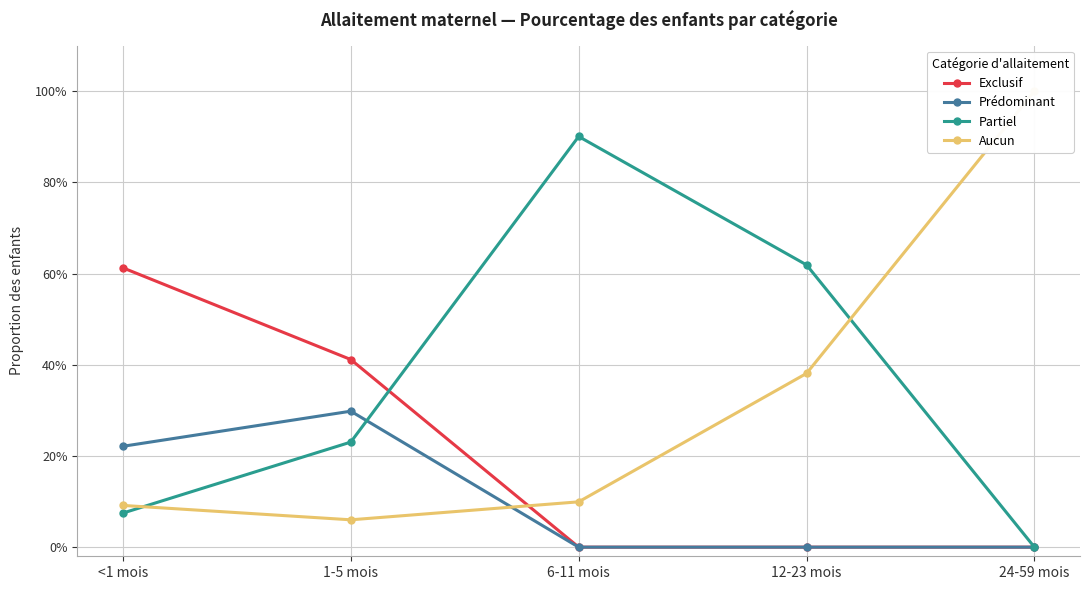

Is it true that Exclusif equals 0.8 at <1 mois?

False